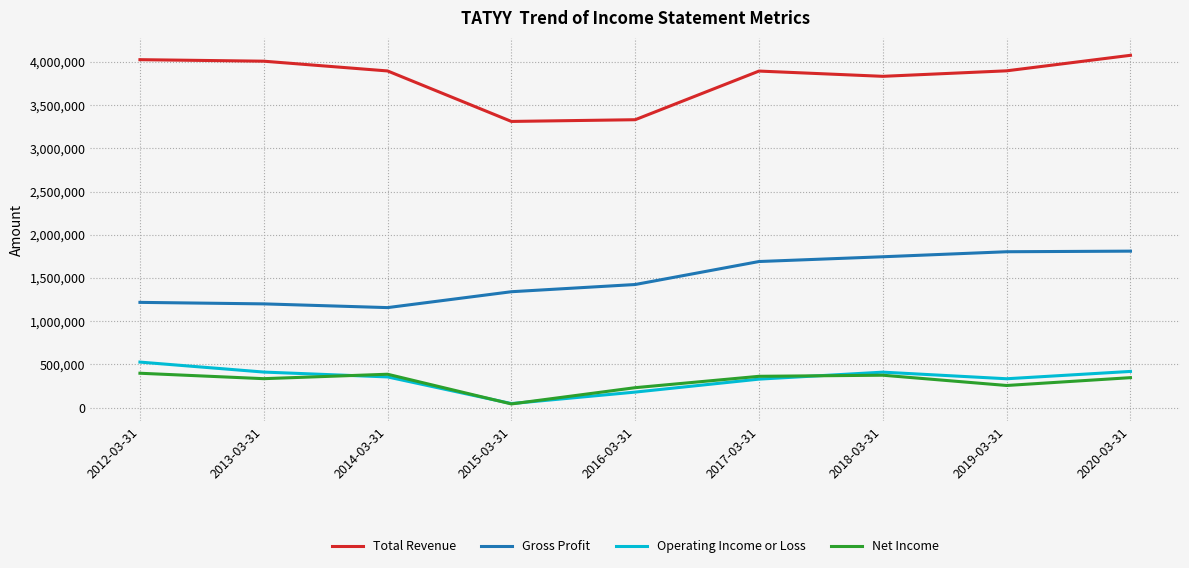

True or false: Total Revenue and Gross Profit intersect in this chart.

False